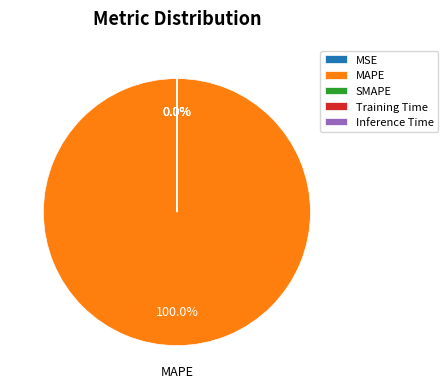

What percentage is NOT represented by MSE?

100.0%